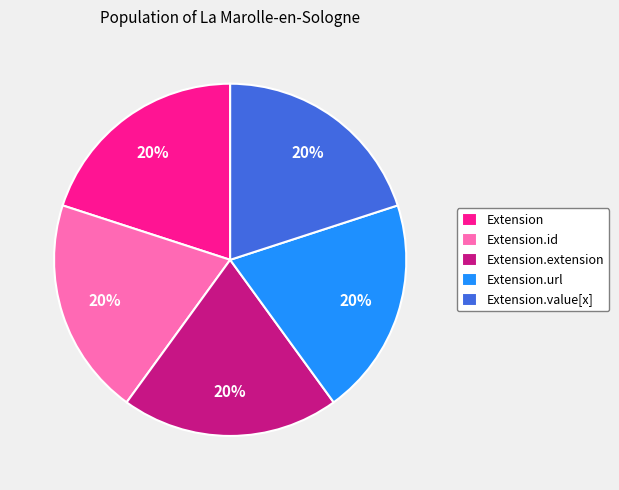

To the nearest percent, what is the average slice percentage?

20%